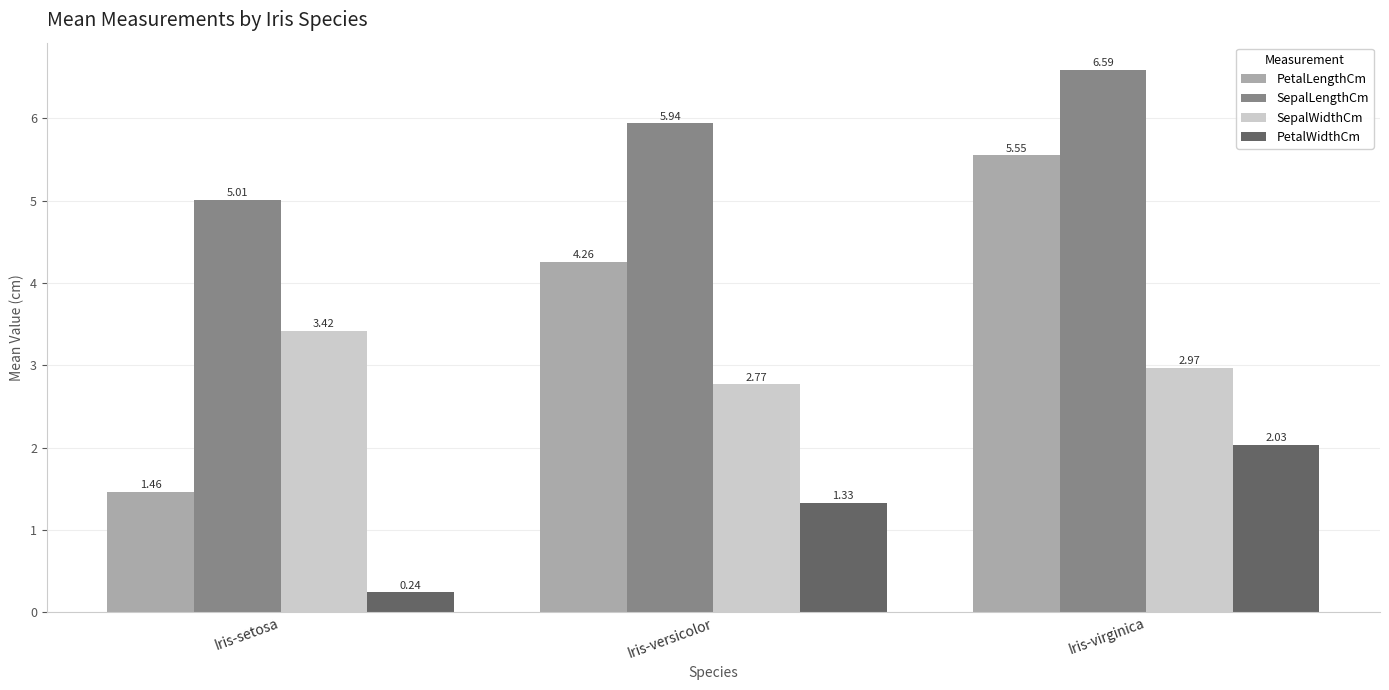

At how many categories does at least one series exceed 3?

3